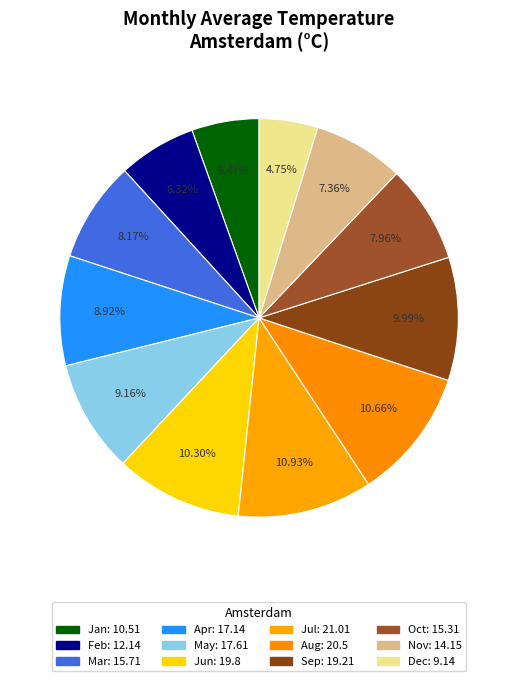

Is May the majority of the pie?

No